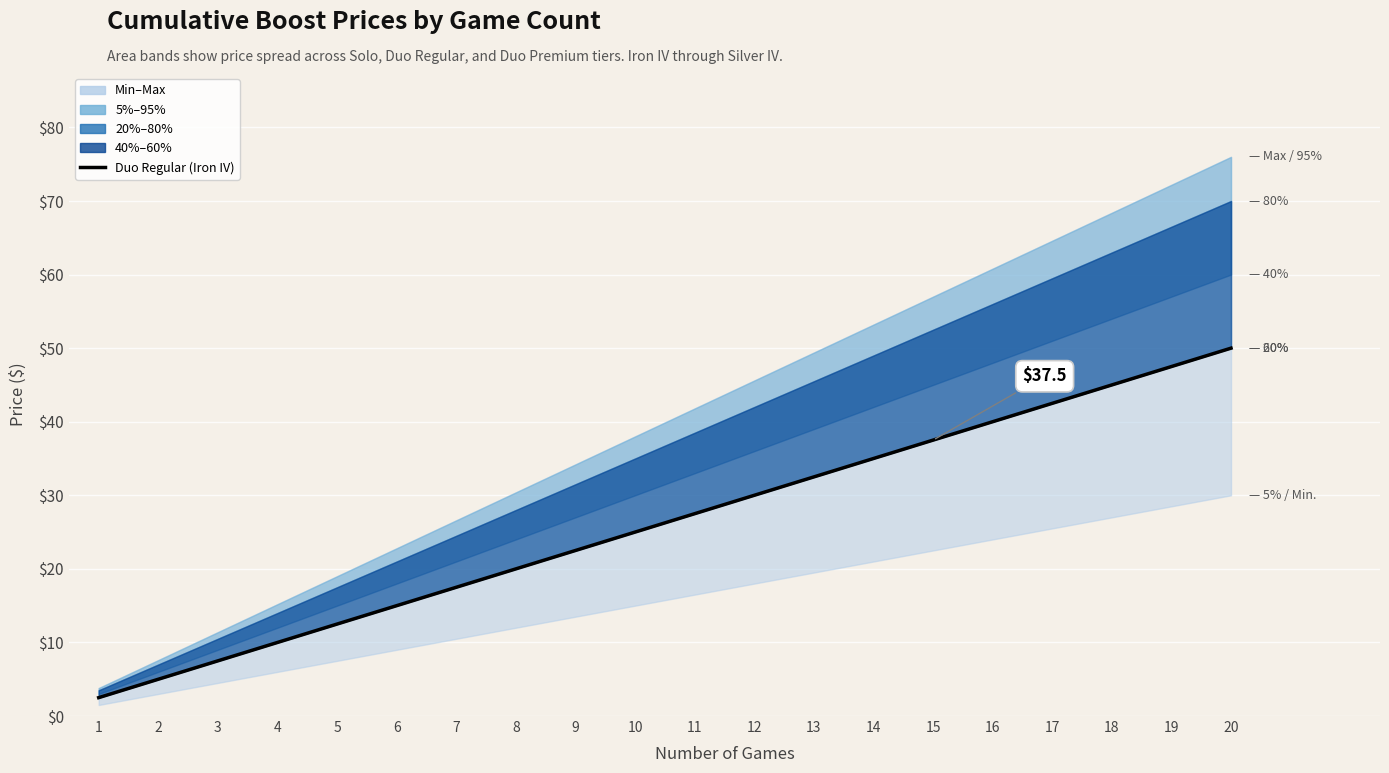

List the labels in order of value, smallest first.

1, 2, 3, 4, 5, 6, 7, 8, 9, 10, 11, 12, 13, 14, 15, 16, 17, 18, 19, 20